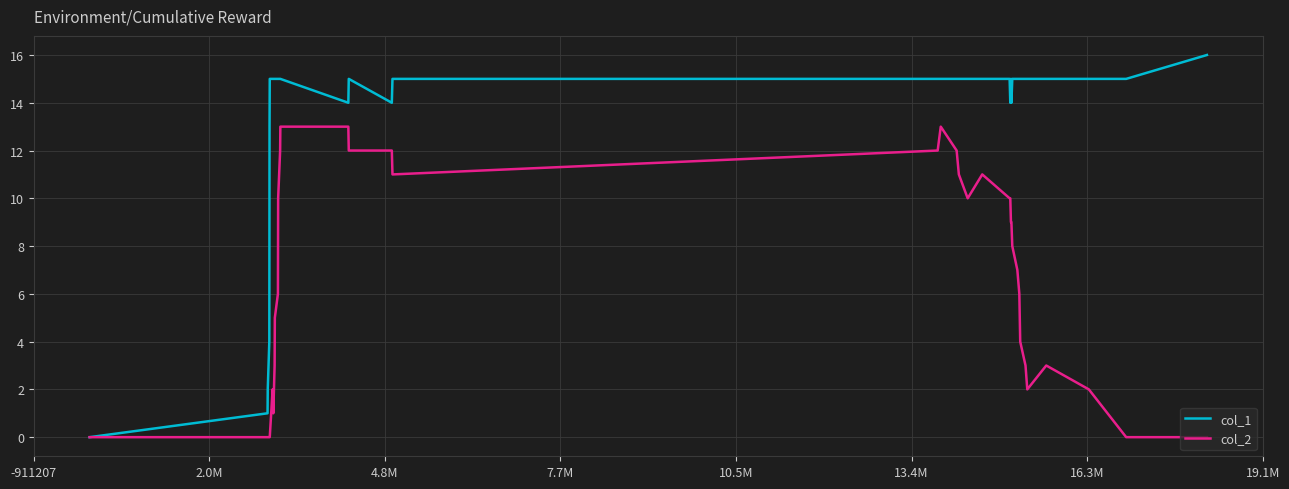

Rank the series by their maximum value, from lowest to highest.

col_2, col_1